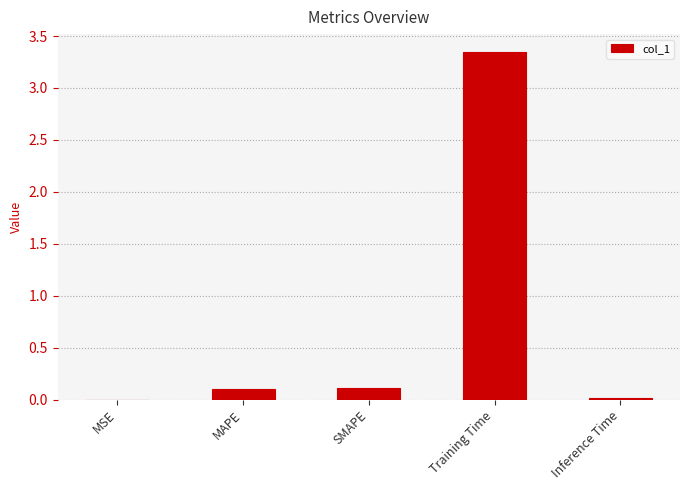

Which category has the highest value across all series?

Training Time